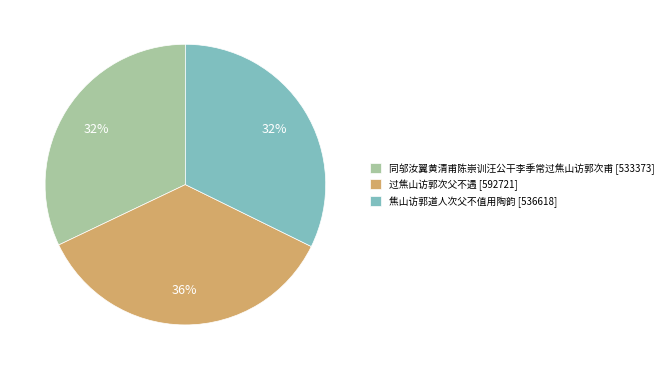

What is the ratio of the value at 过焦山访郭次父不遇 to the value at 焦山访郭道人次父不值用陶韵?

1.1